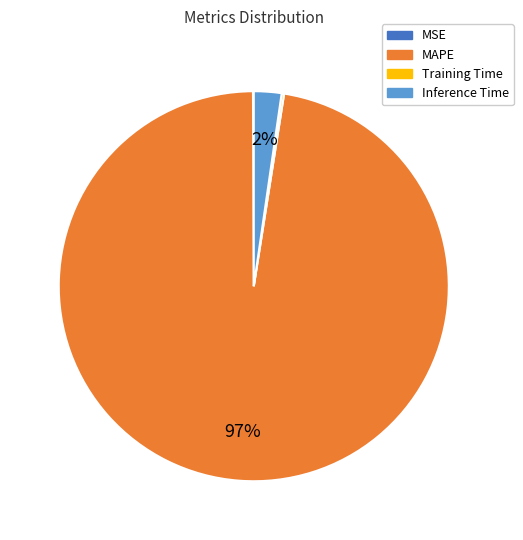

Which has a higher value, MAPE or Inference Time?

MAPE